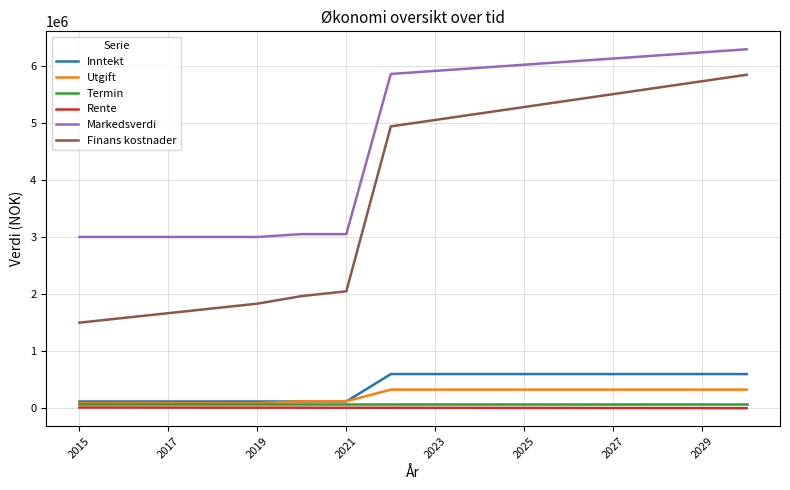

What is the greatest value displayed?

6285000